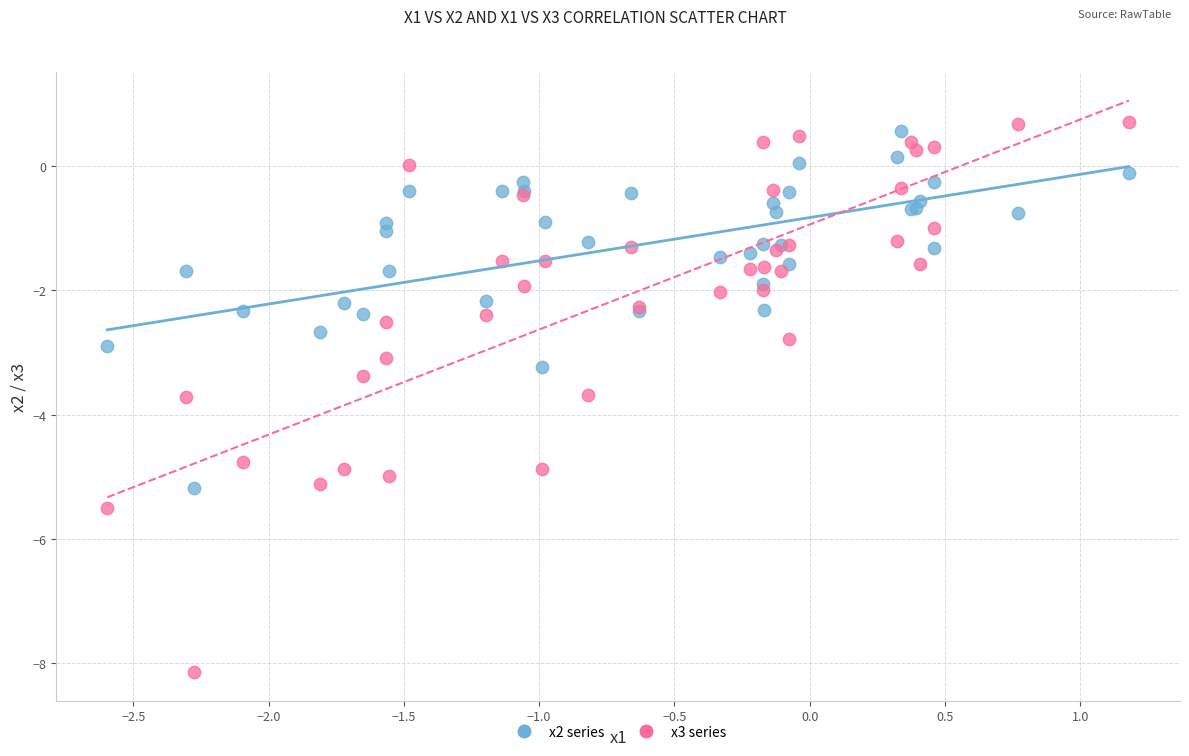

What is the X range (max minus min) for the scatter plot?

3.8